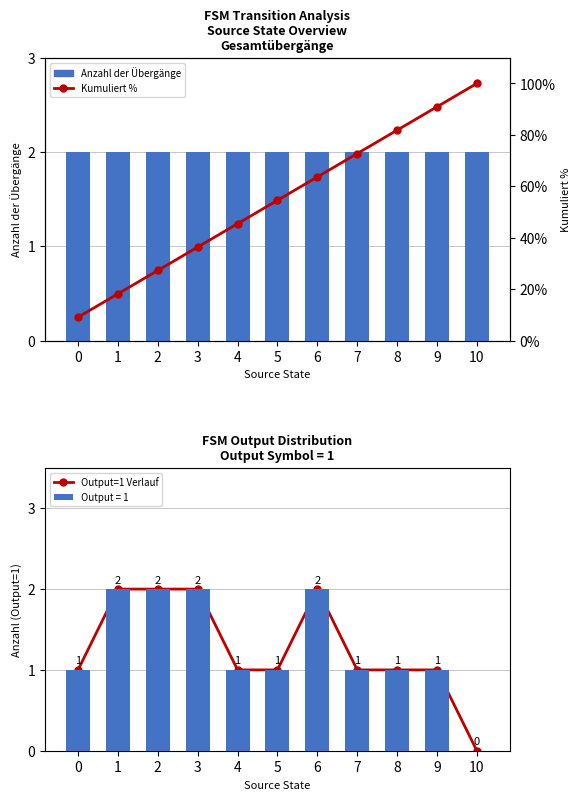

Between 1 and 10, which is larger?

1